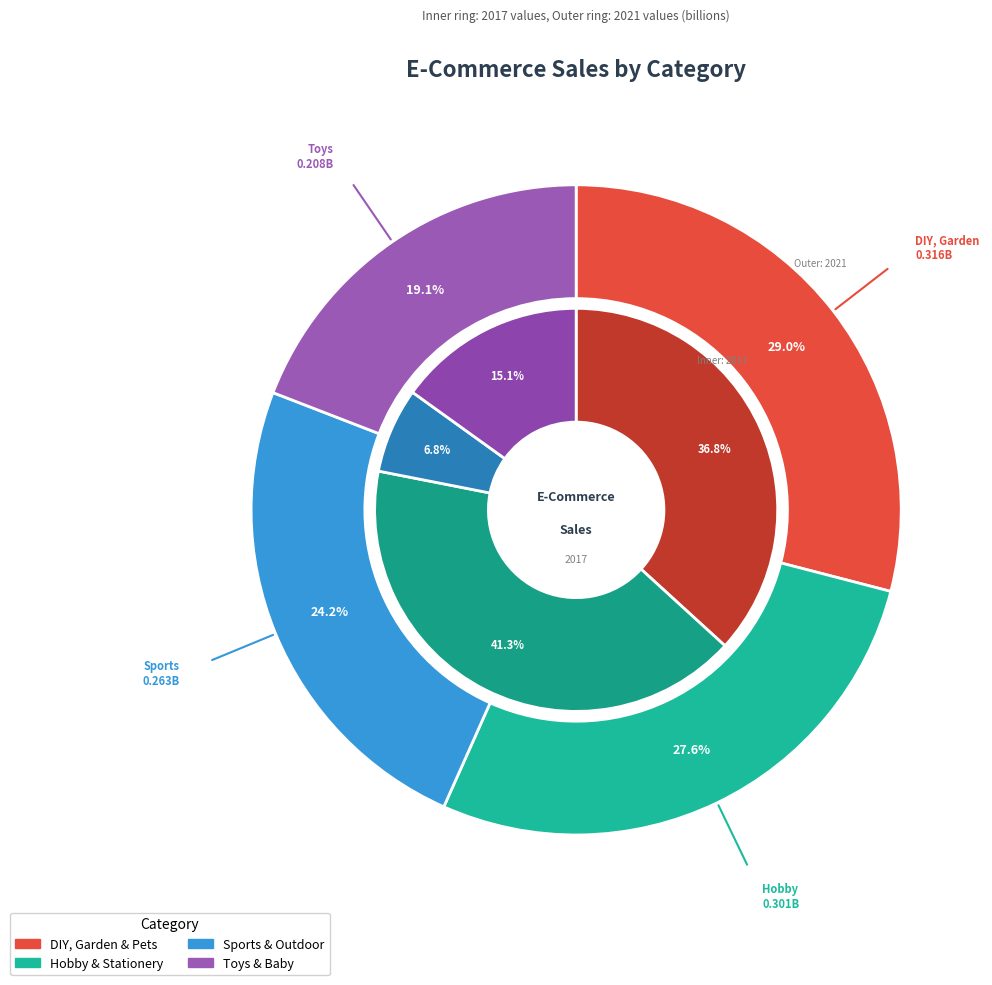

Is there any slice that represents more than half of the pie?

No